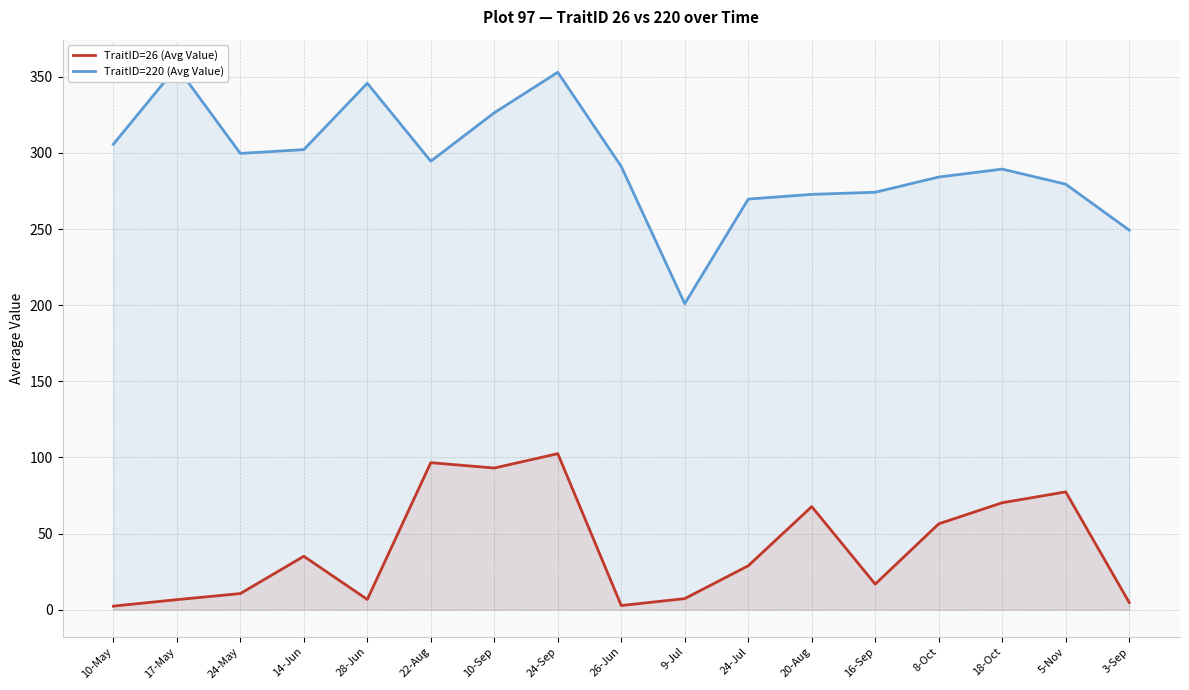

The TraitID=220 (Avg Value) series shows 96.0 at 3-Sep. True or false?

False